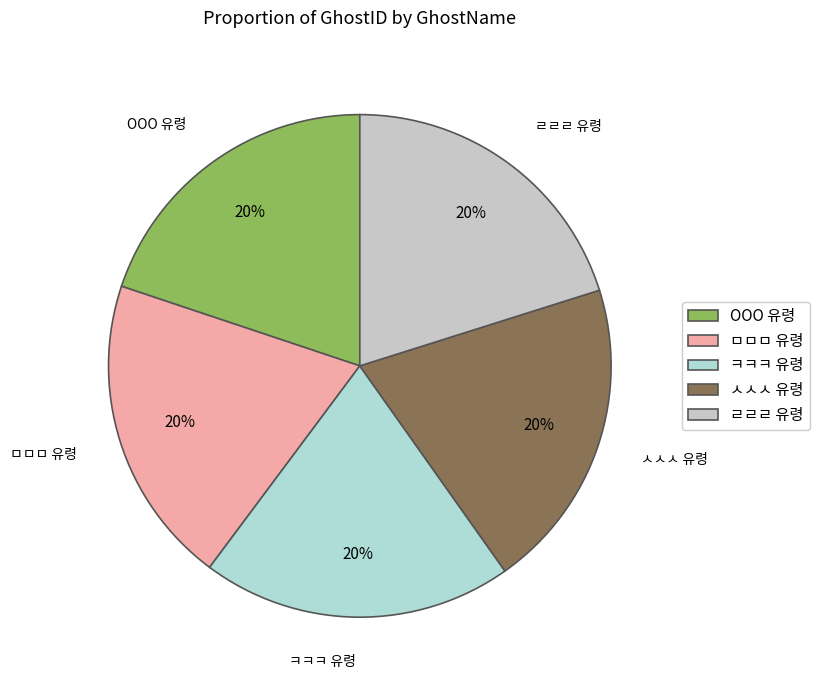

To the nearest percent, what portion does ㅅㅅㅅ 유령 represent?

20%